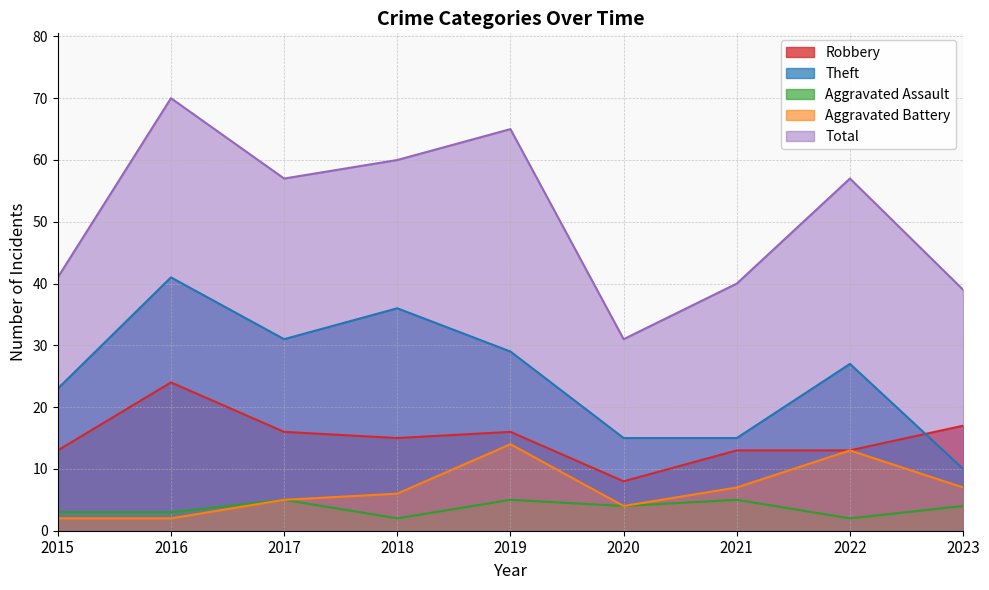

True or false: Theft and Aggravated Battery cross at least once.

False